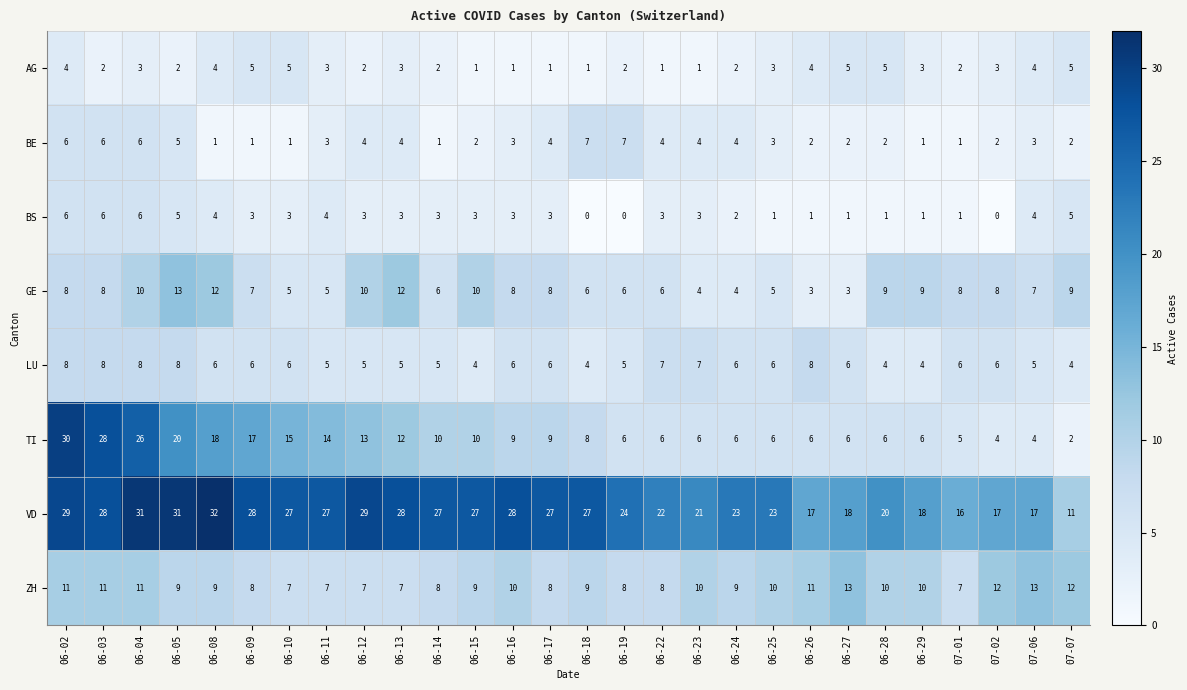

How many data points in BE are less than 3?

12